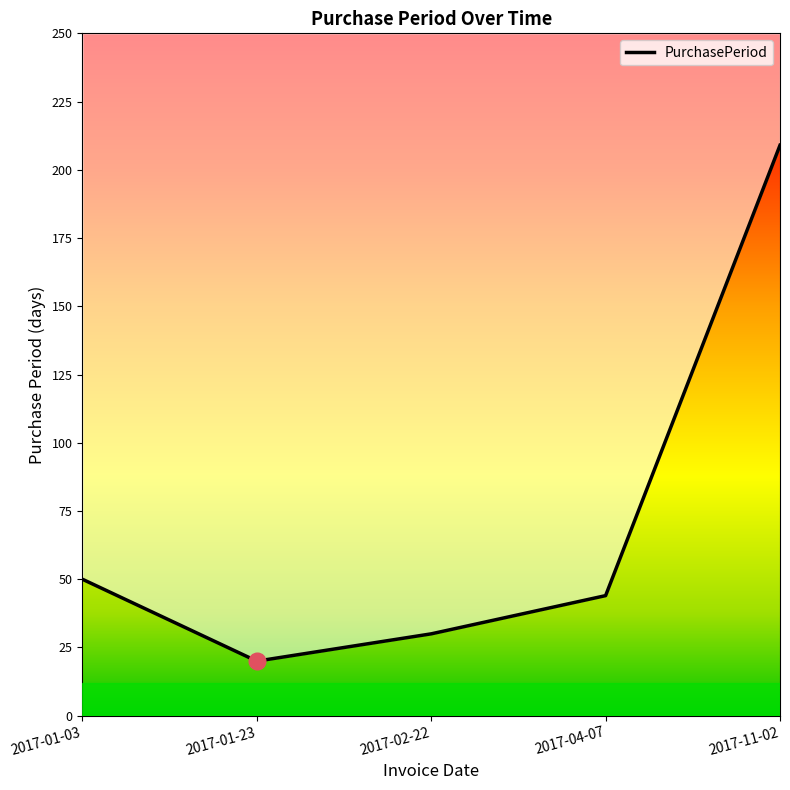

List the labels in order of value, smallest first.

2017-01-23, 2017-02-22, 2017-04-07, 2017-01-03, 2017-11-02